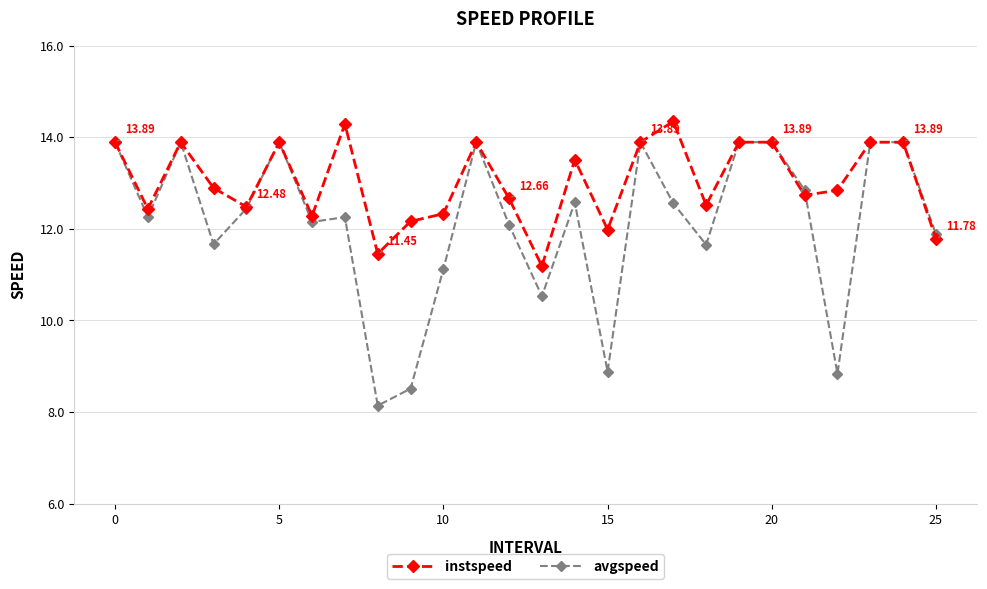

True or false: instspeed has more than 1 interior local peaks.

True